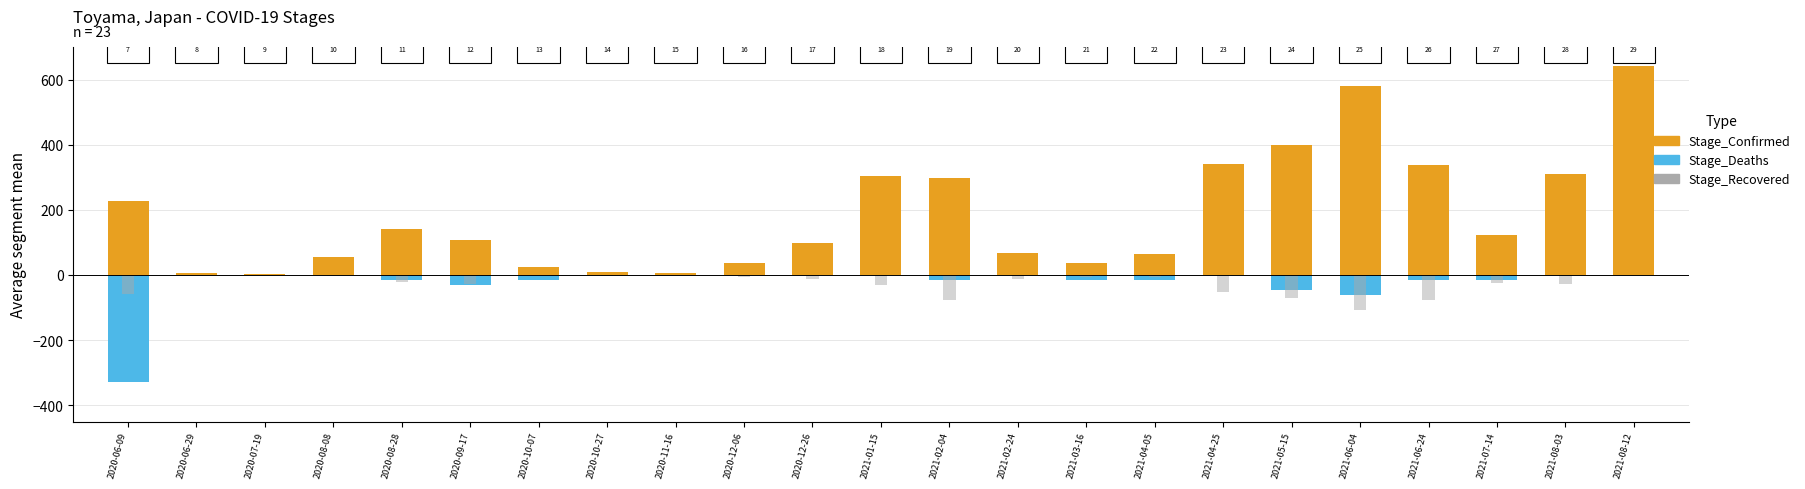

At 2021-08-03, list the series in order from smallest to largest.

Stage_Recovered, Stage_Deaths, Stage_Confirmed